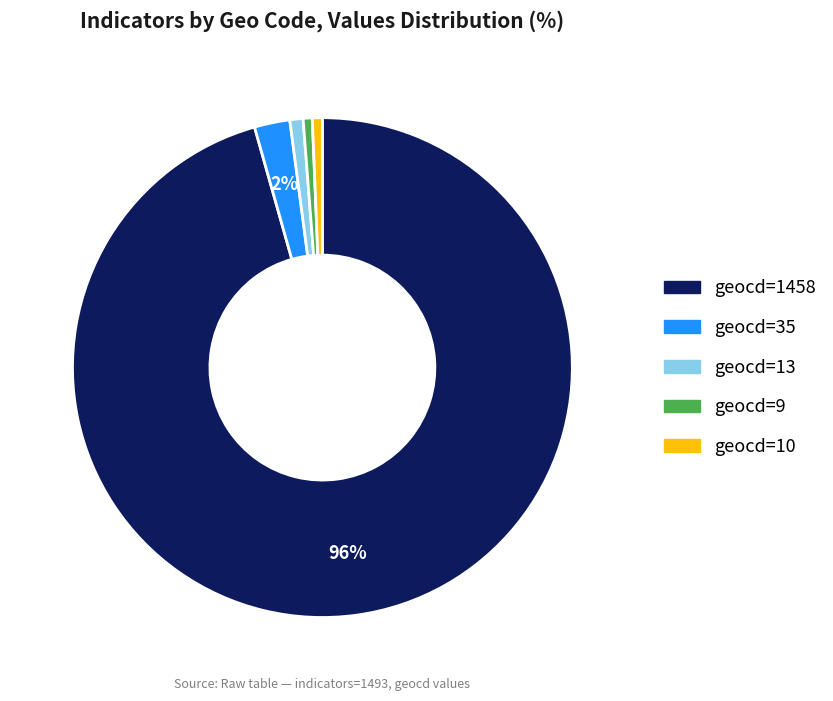

To the nearest percent, what is the average slice percentage?

20%